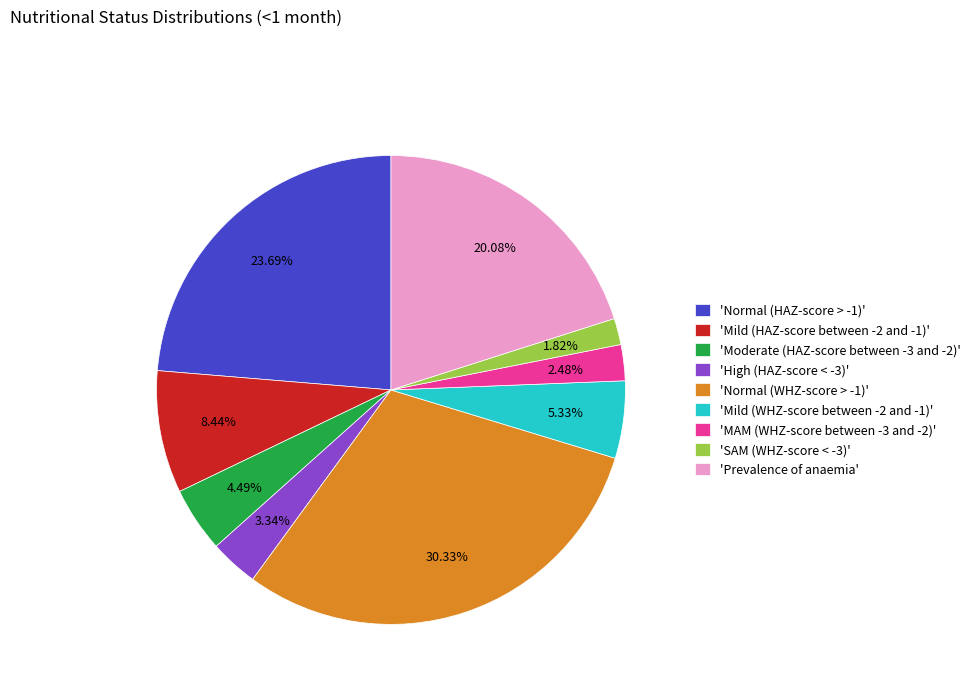

Does any single category account for the majority?

No